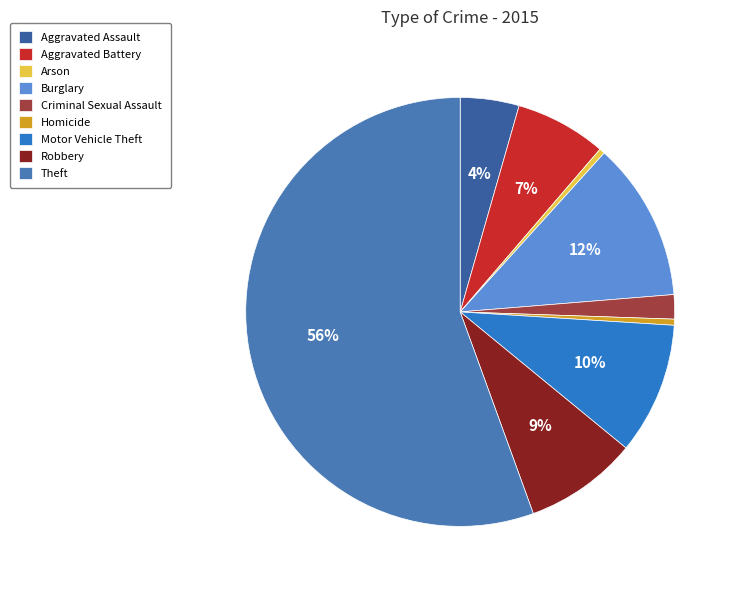

What percentage is NOT represented by Robbery?

91.5%